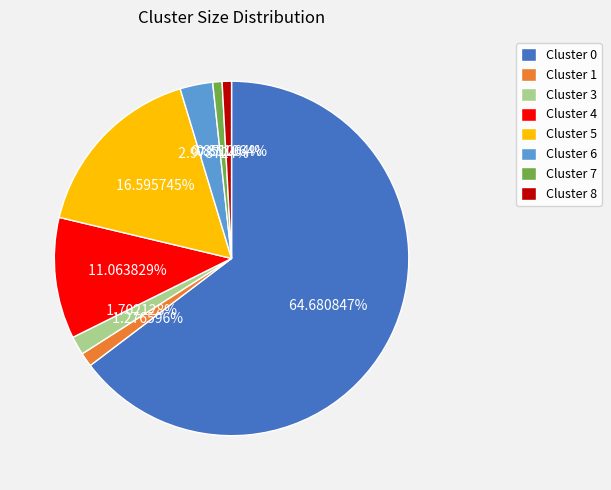

Is it true that Cluster 1 is 1% of the pie?

True